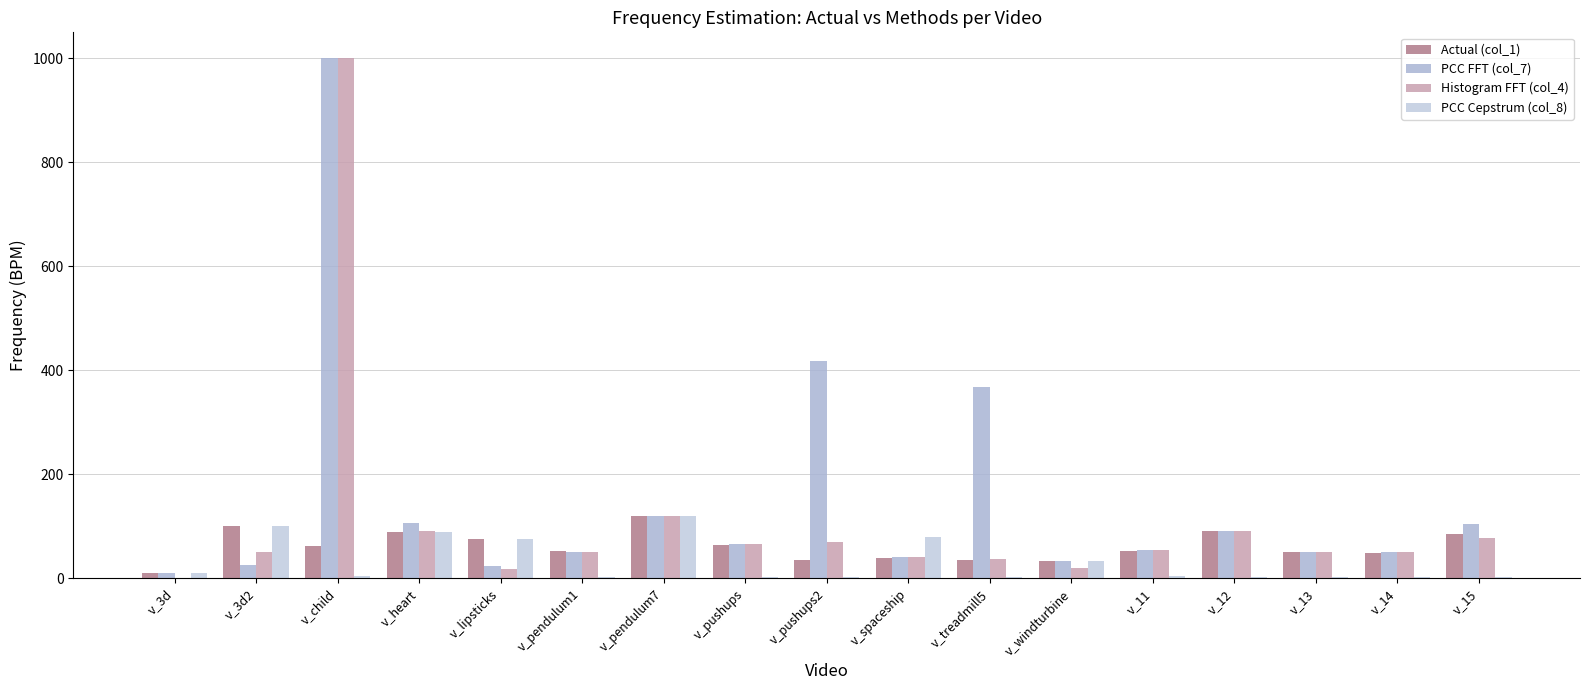

Reading right to left, transcribe all the data shown in this chart.

Actual (col_1): 86.0	48.0	51.0	91.0	53.0	33.0	35.0	40.0	35.0	65.0	120.0	53.0	75.0	90.0	62.0	100.0	11.0
PCC FFT (col_7): 104.7	50.7	51.2	91.4	53.9	33.5	368.0	40.2	417.0	65.5	120.2	50.1	22.8	106.8	1000.0	25.1	11.1
Histogram FFT (col_4): 78.5	50.7	51.2	91.3	53.9	20.1	36.8	40.2	69.5	65.5	120.2	50.1	18.9	90.1	1000.0	50.1	0.0
PCC Cepstrum (col_8): 3.0	3.0	3.0	3.0	5.0	33.0	3.0	80.0	3.0	3.0	120.0	3.0	75.0	90.0	4.0	100.0	11.0